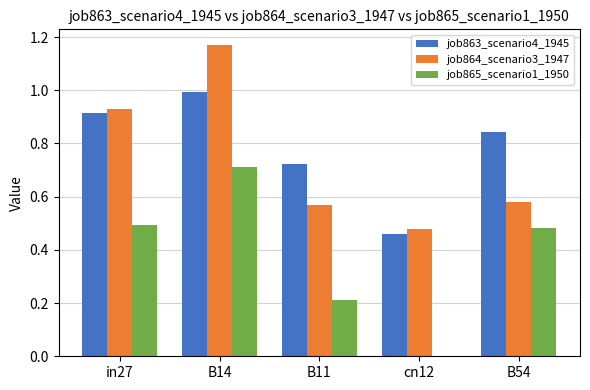

What is the sum of all job864_scenario3_1947 values?

3.7